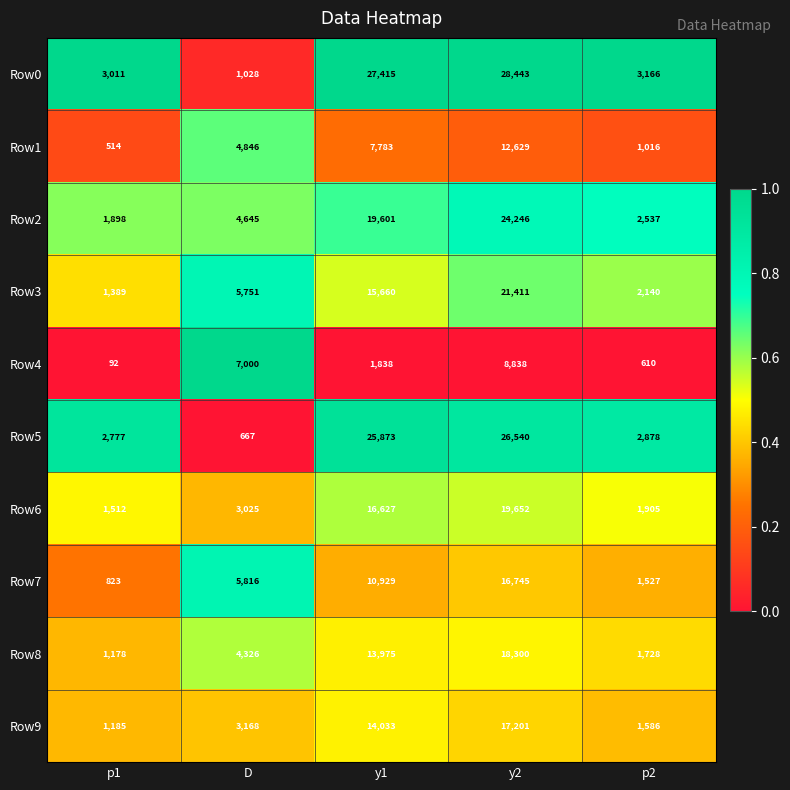

Which series has the largest total across all categories?

Row0